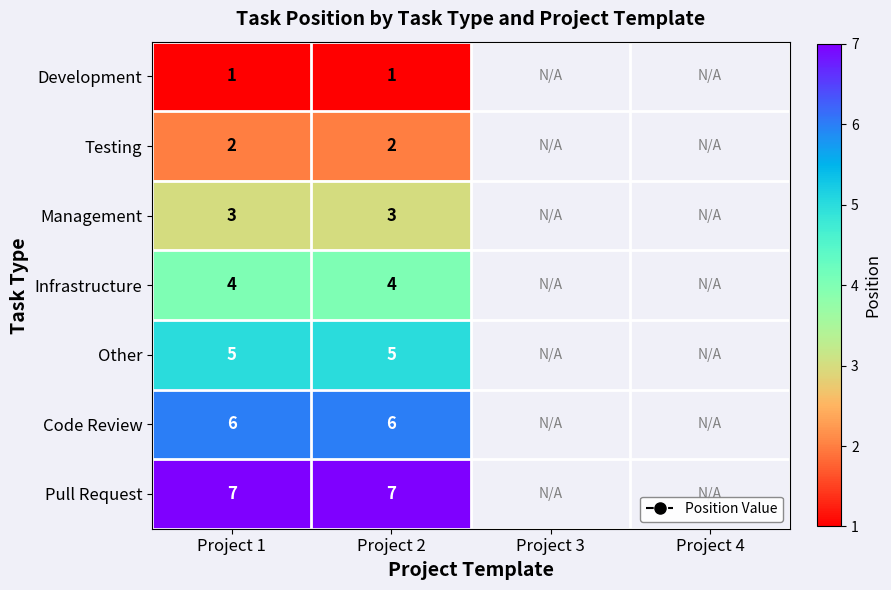

At which category is the sum across all series the highest?

Project 1